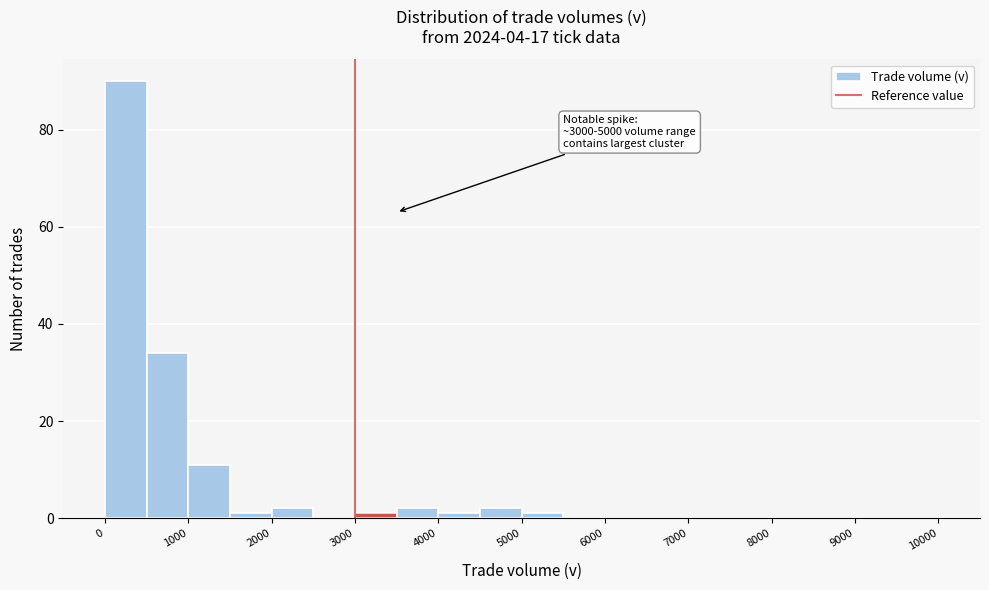

Over which range of the x-axis is the bar tallest?

0 to 500